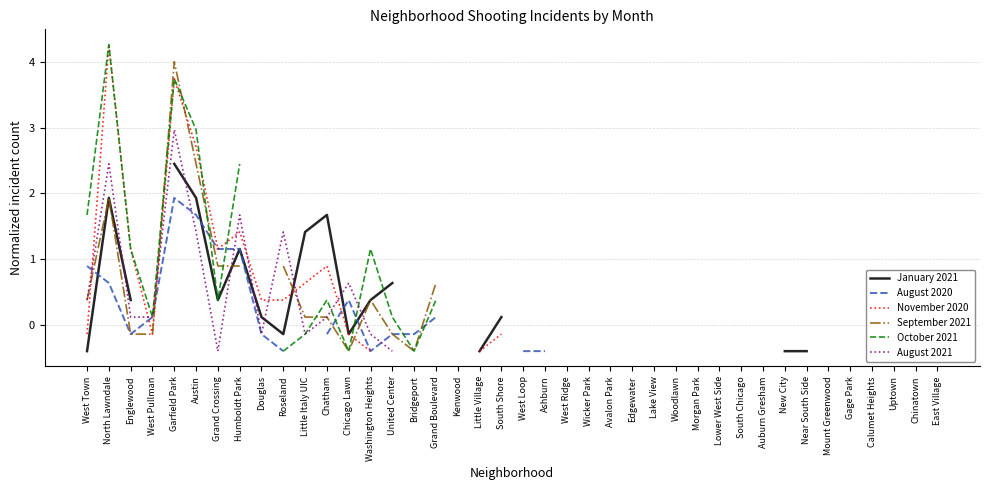

Where do January 2021 and August 2020 first cross each other?

West Town and North Lawndale